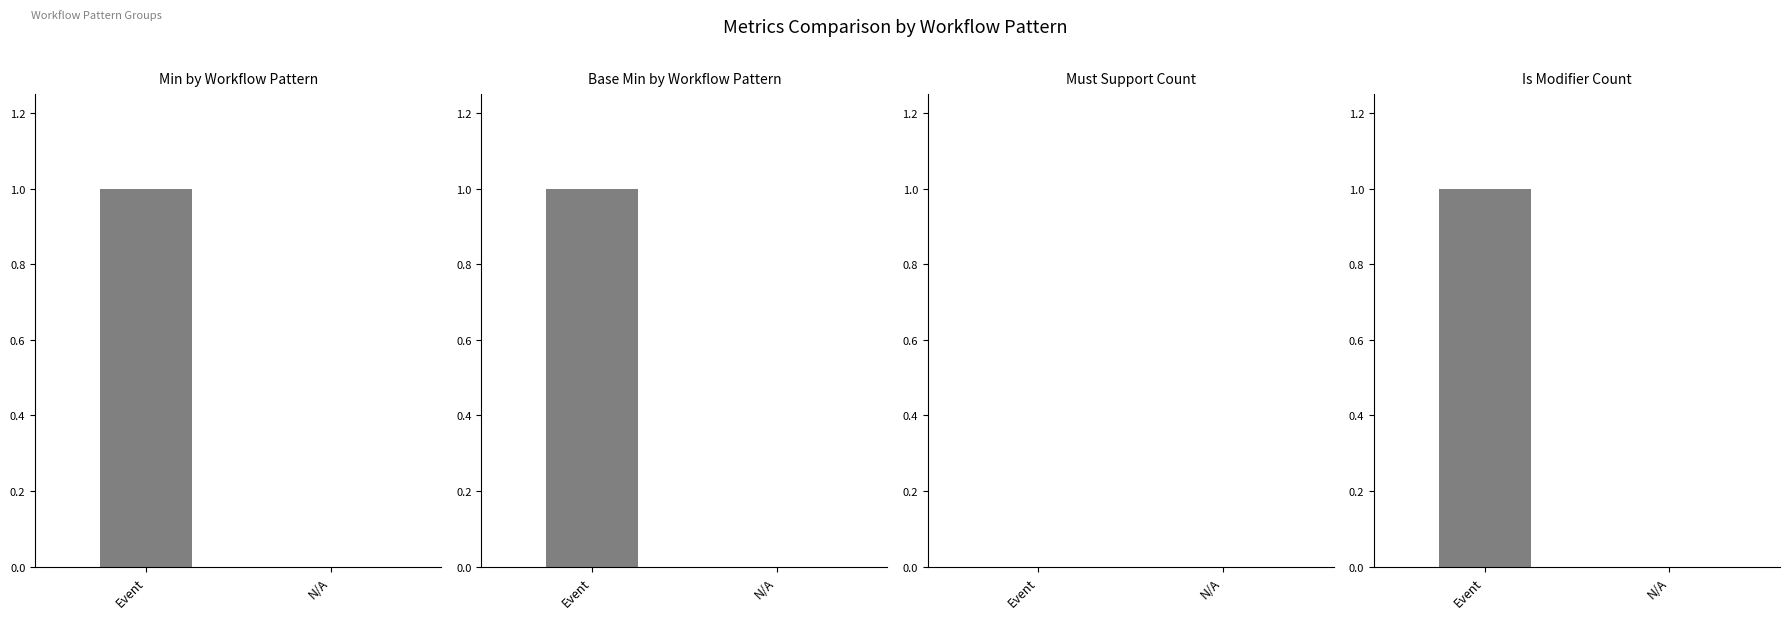

The Min by Workflow Pattern series shows 0 at Event. True or false?

False